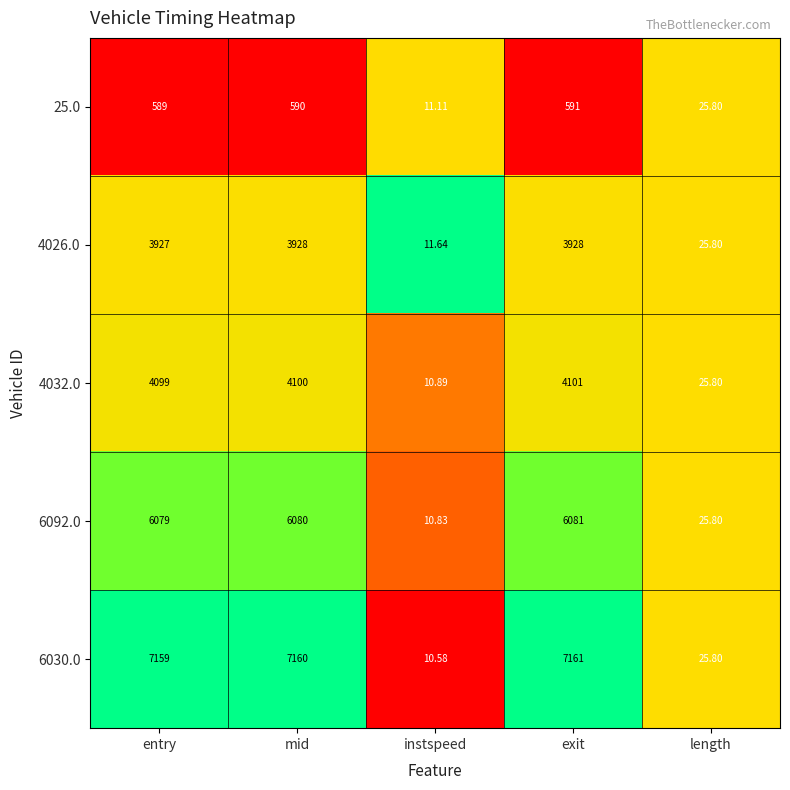

Which category has the highest value across all series?

exit